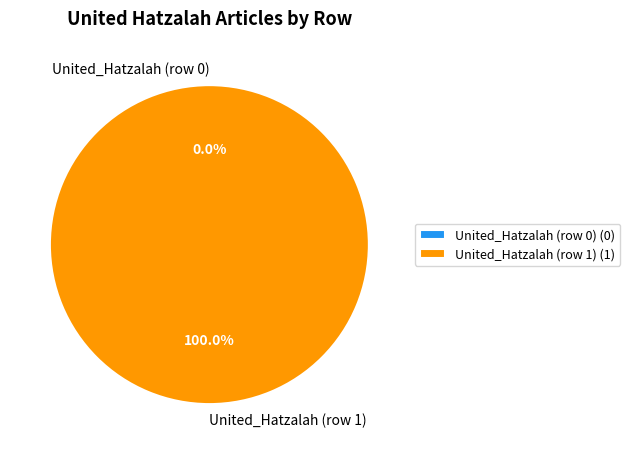

The United_Hatzalah (row 1) slice represents 89% of the pie. True or false?

False